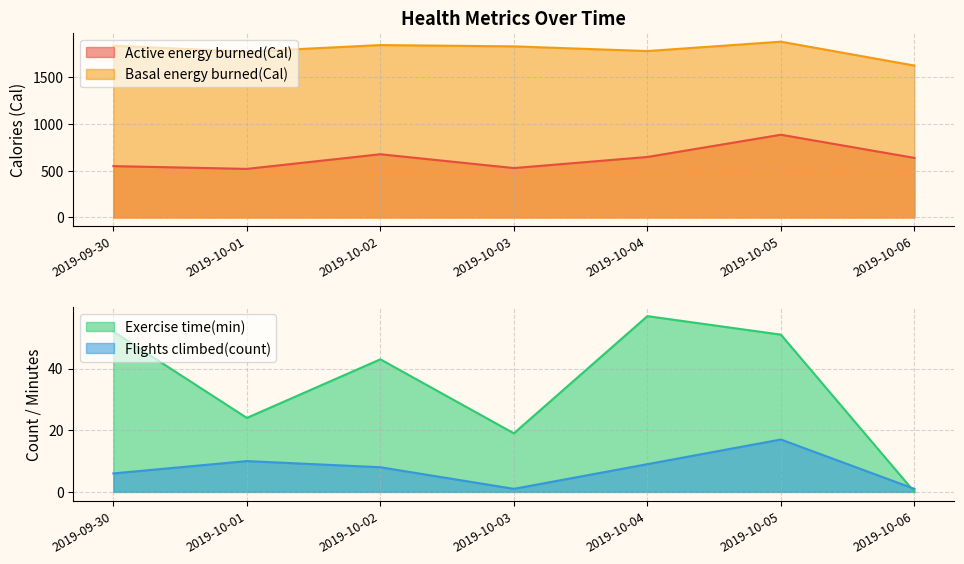

True or false: Basal energy burned(Cal) has a value of 1777.0 at 2019-10-04.

True